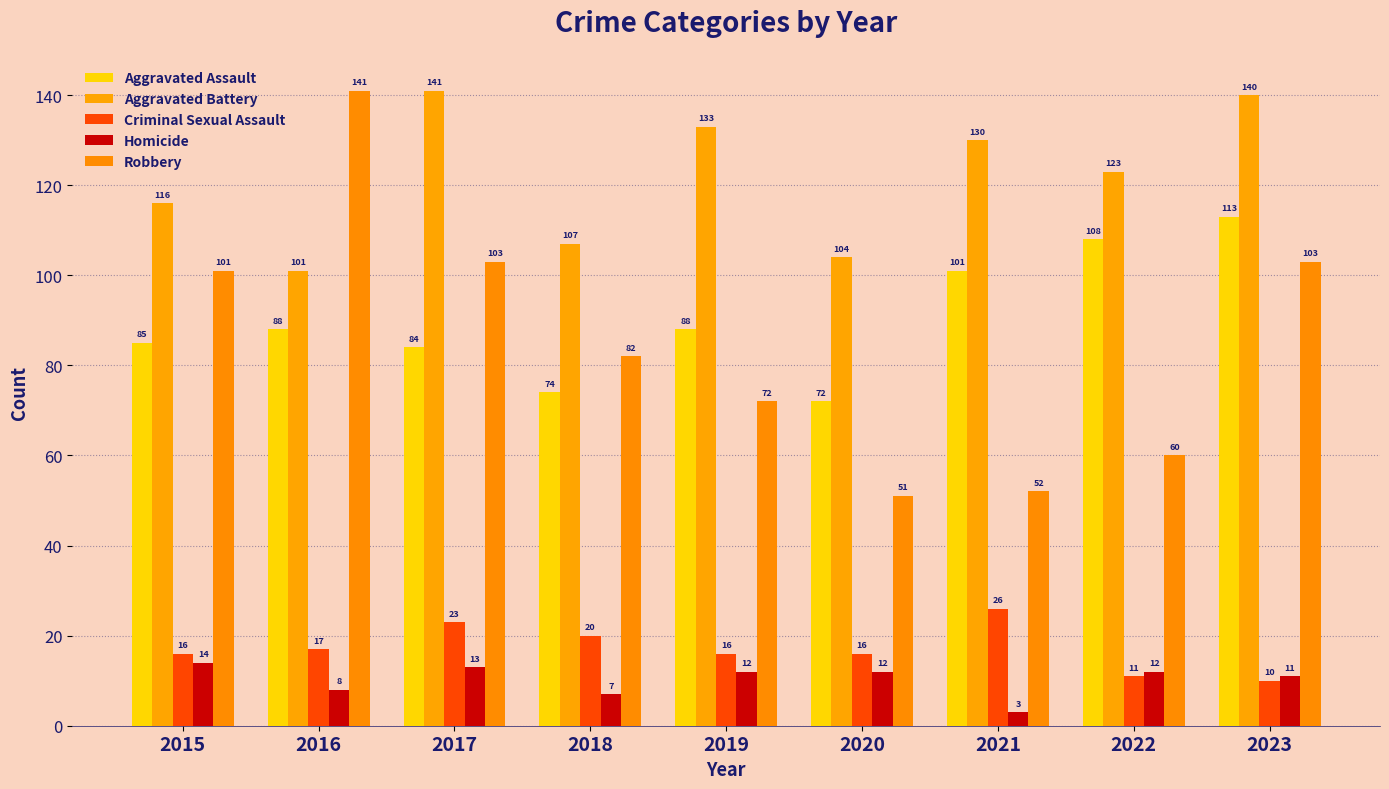

Does the chart contain any negative values?

No